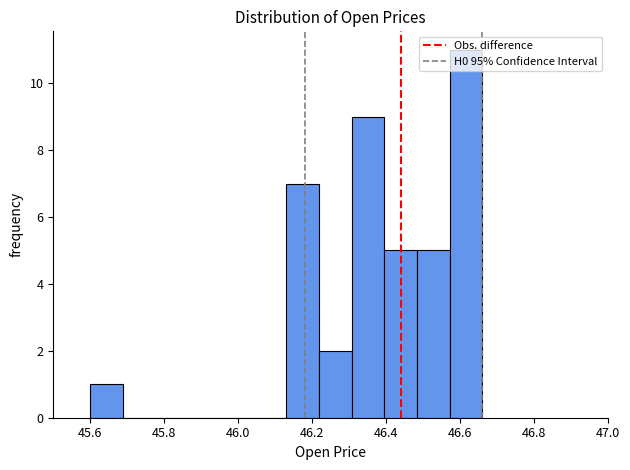

Which range on the x-axis has the tallest bar?

46.58 to 46.66